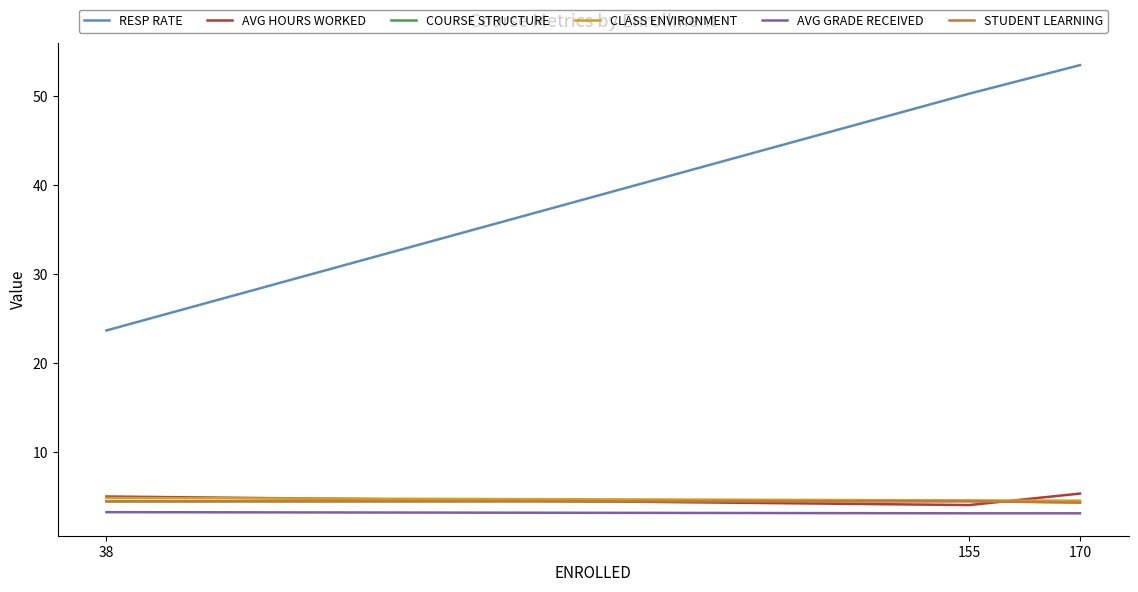

What is the total value across all series at 155?

71.0